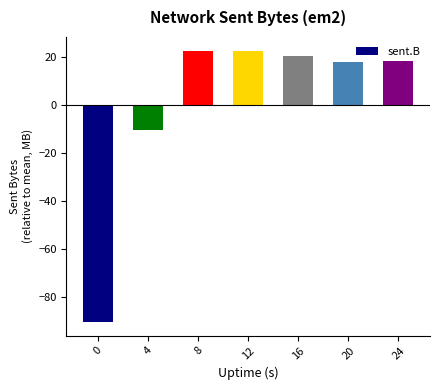

What is the difference between the maximum and second lowest values?

33.0